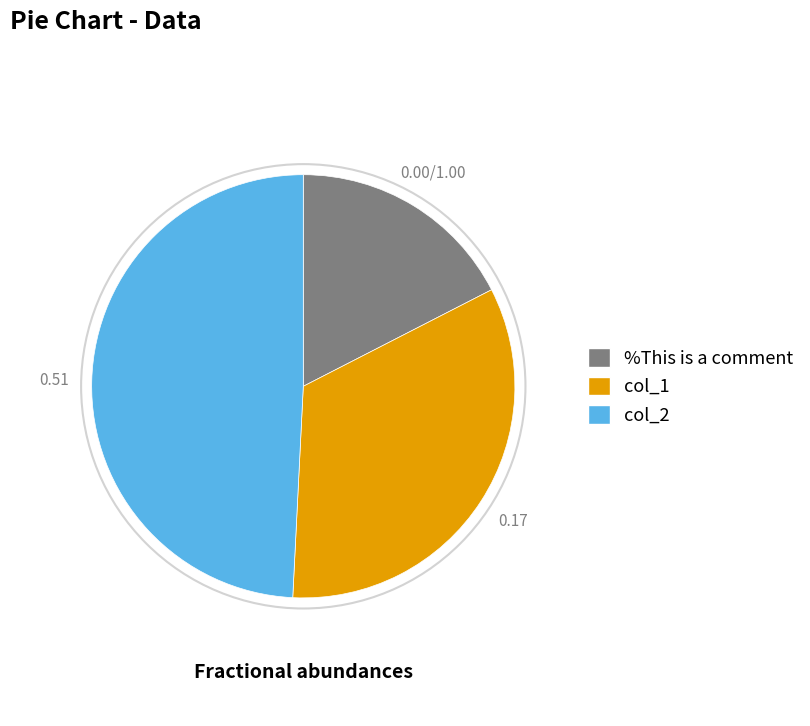

The %This is a comment slice represents 10% of the pie. True or false?

False